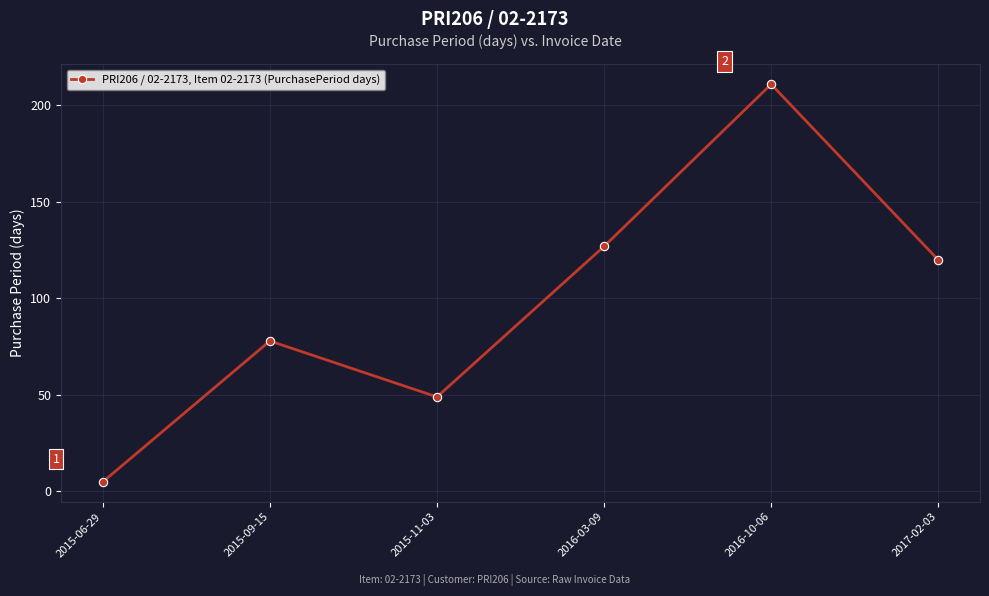

How many data points are less than 120?

3